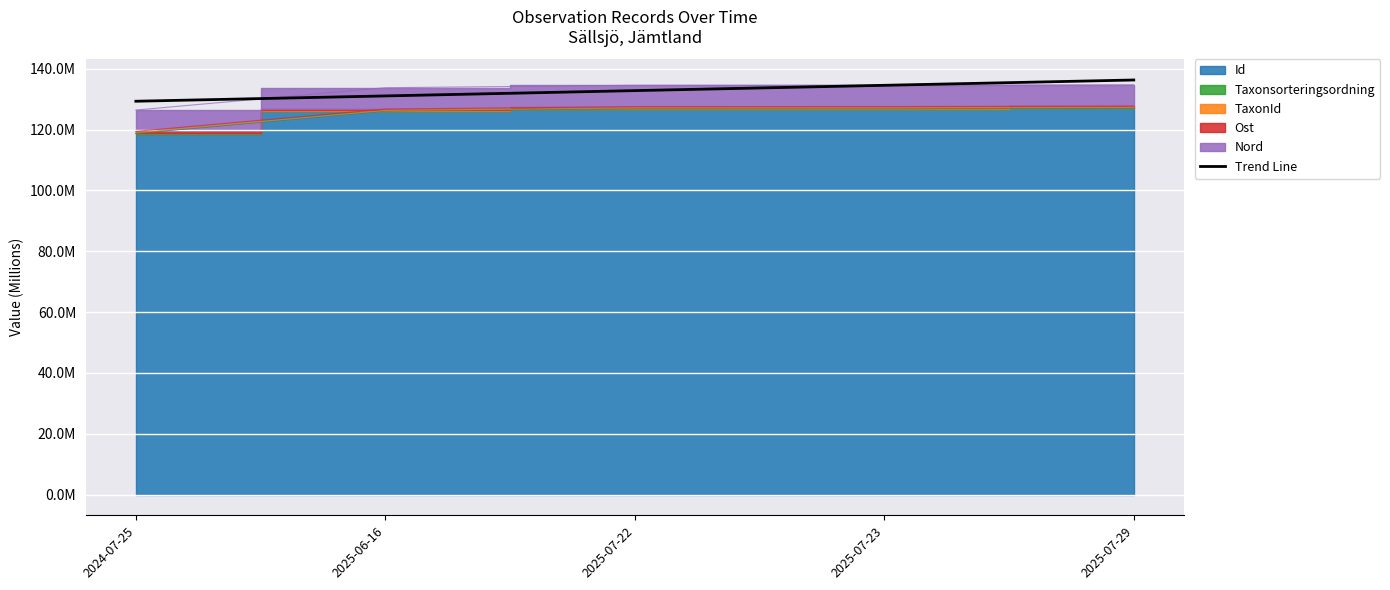

How many lines are shown in the chart?

1